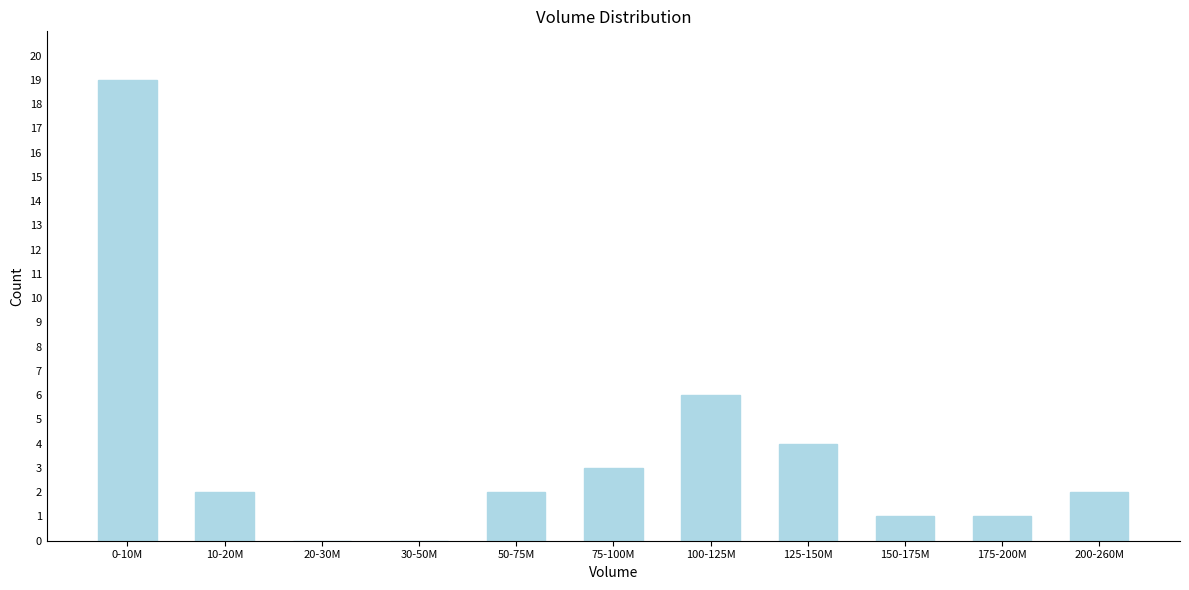

Reading right to left, what are all the values shown in this chart?

200-260M=2	175-200M=1	150-175M=1	125-150M=4	100-125M=6	75-100M=3	50-75M=2	30-50M=0	20-30M=0	10-20M=2	0-10M=19